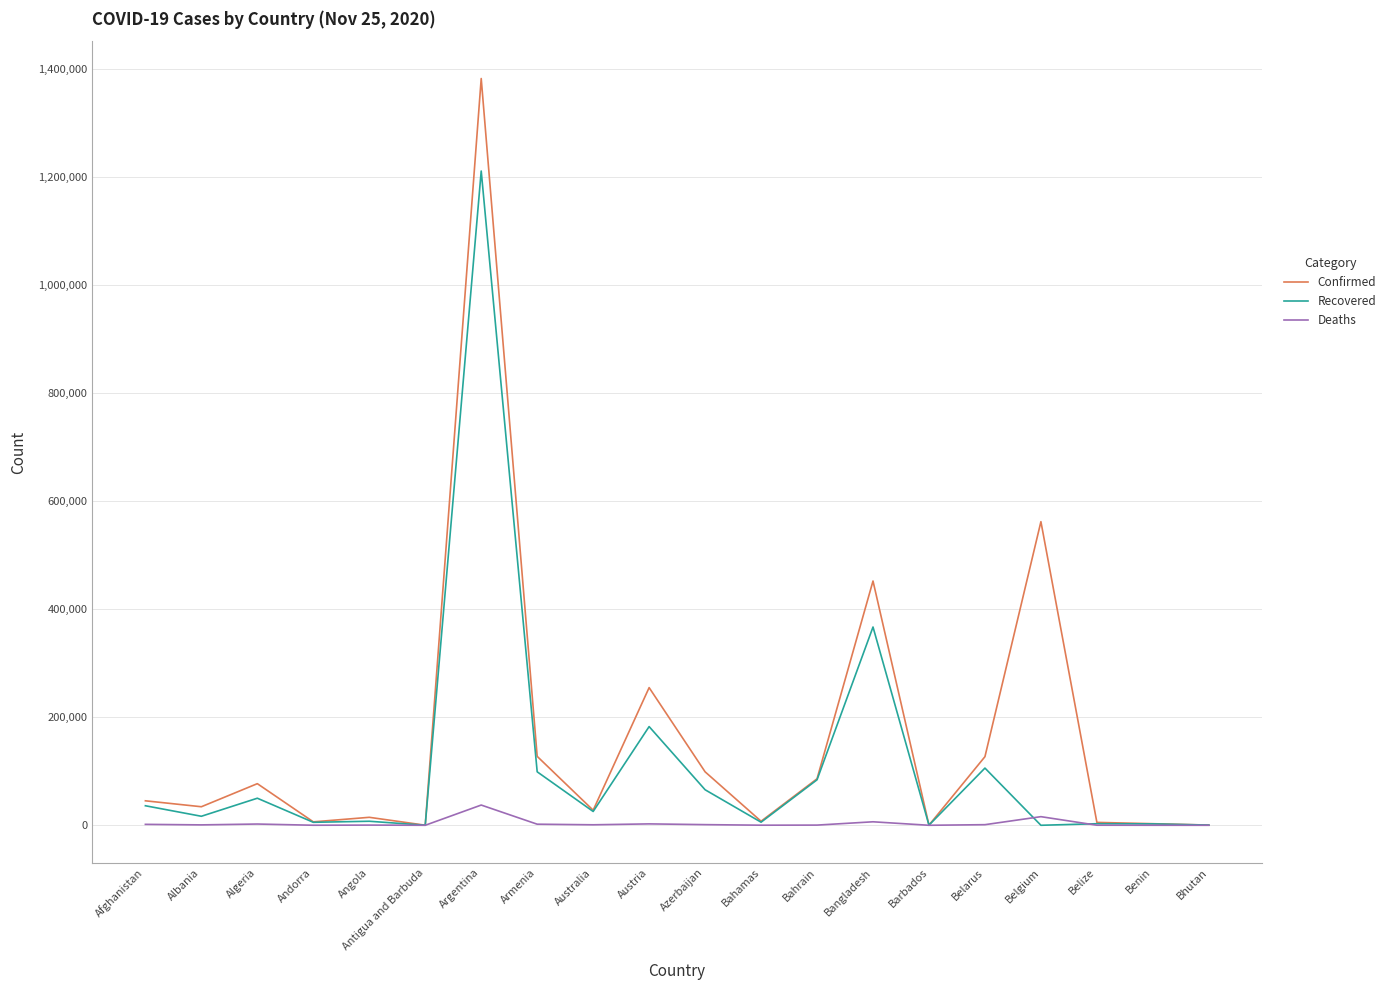

At which category is the sum across all series the highest?

Argentina